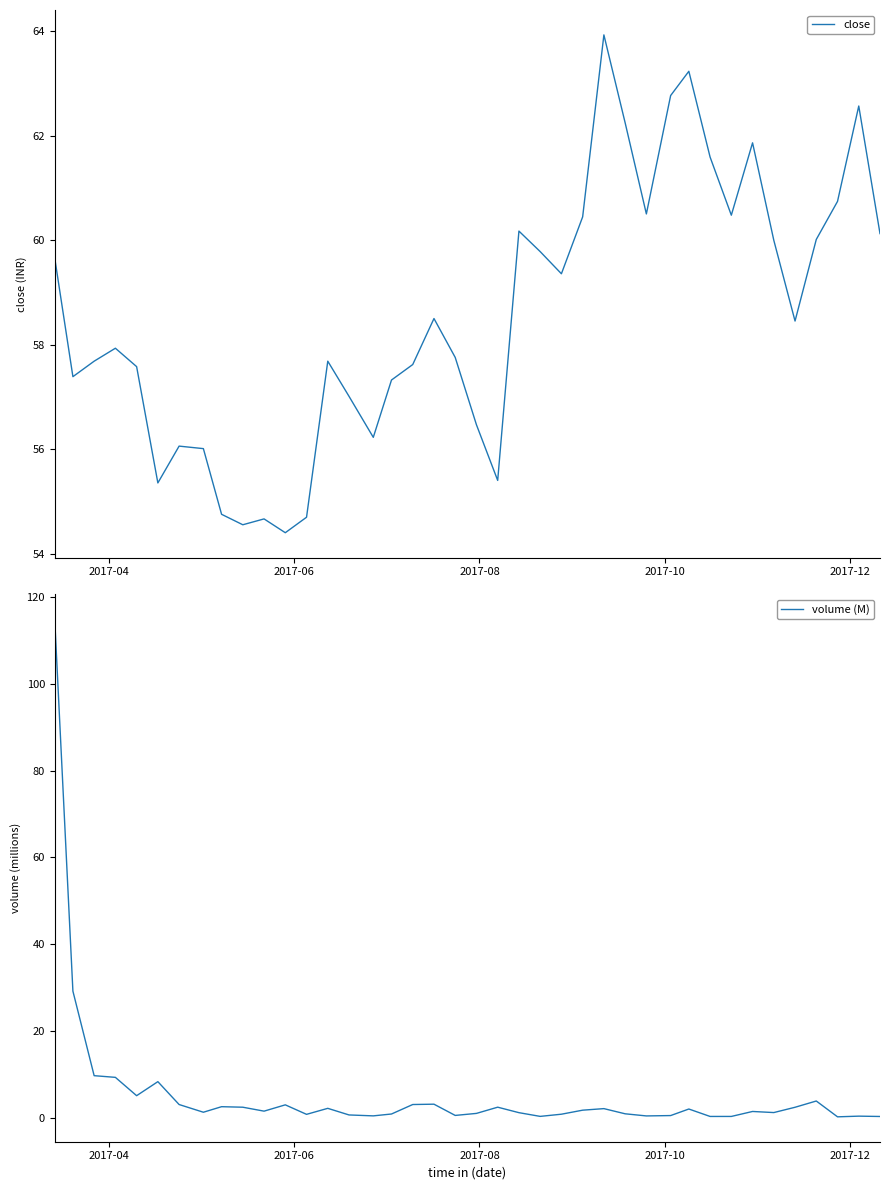

In volume (M), how many points are lower than both neighbors (excluding endpoints)?

11